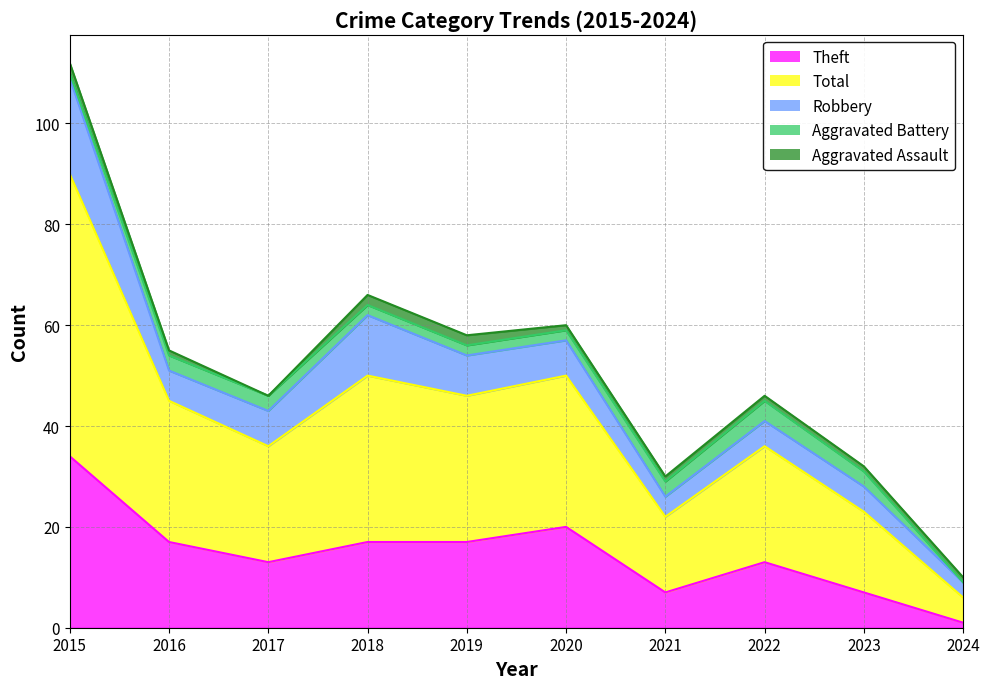

At which label does Aggravated Assault first exceed 1?

2015